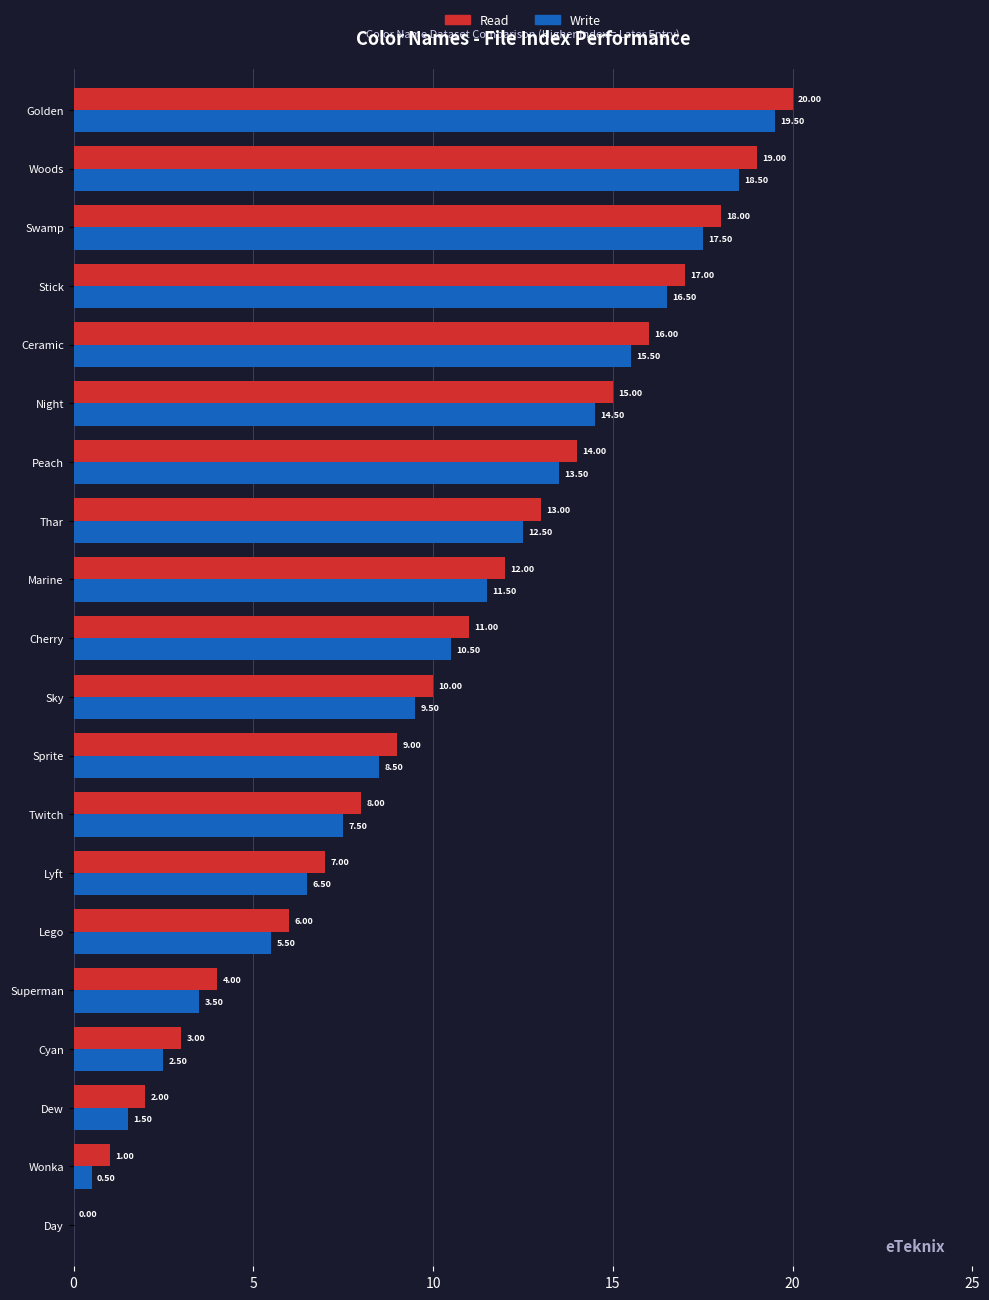

At which category does the chart reach its peak across all series?

Golden